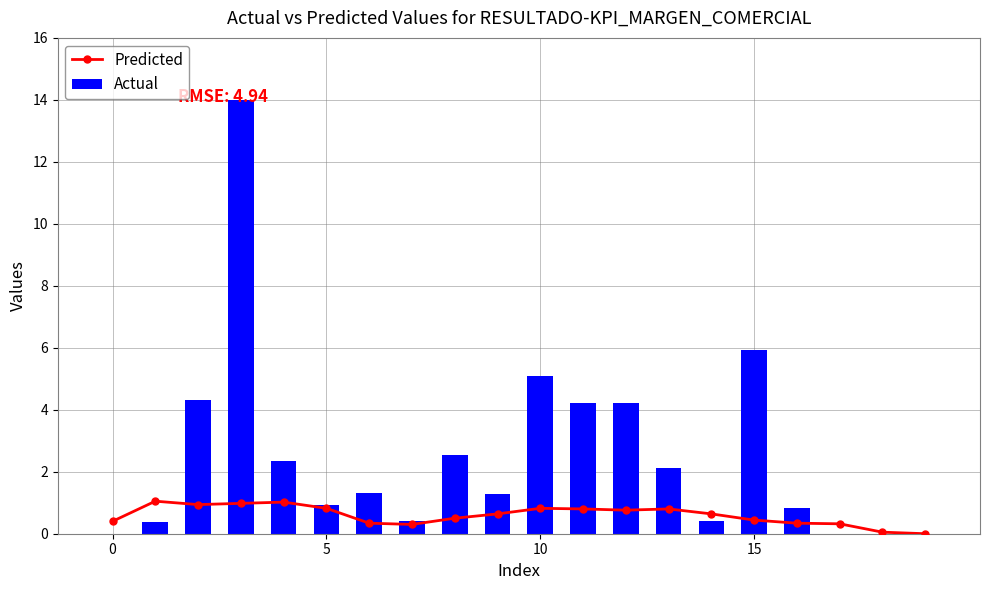

What is the difference between the second highest and minimum values in the Predicted series?

1.0